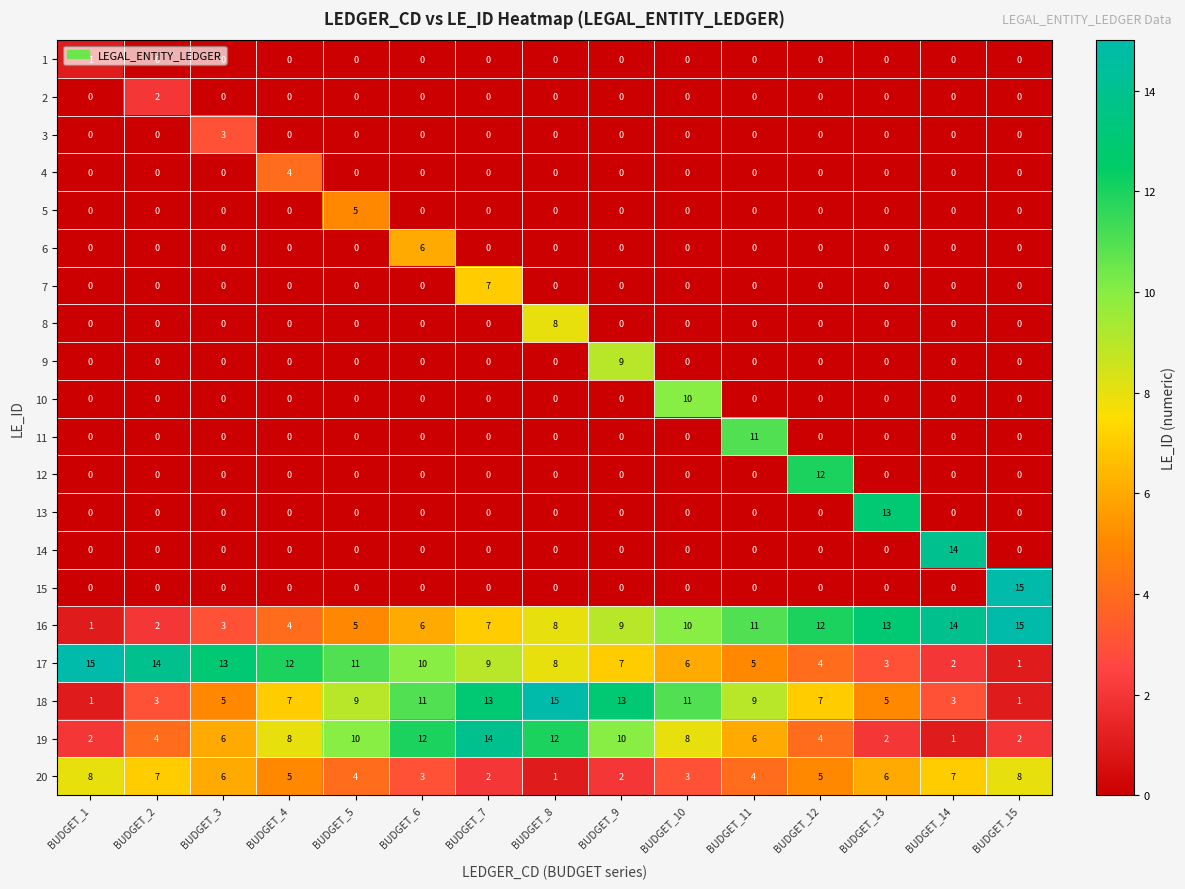

What is the highest value of the 9 series?

9